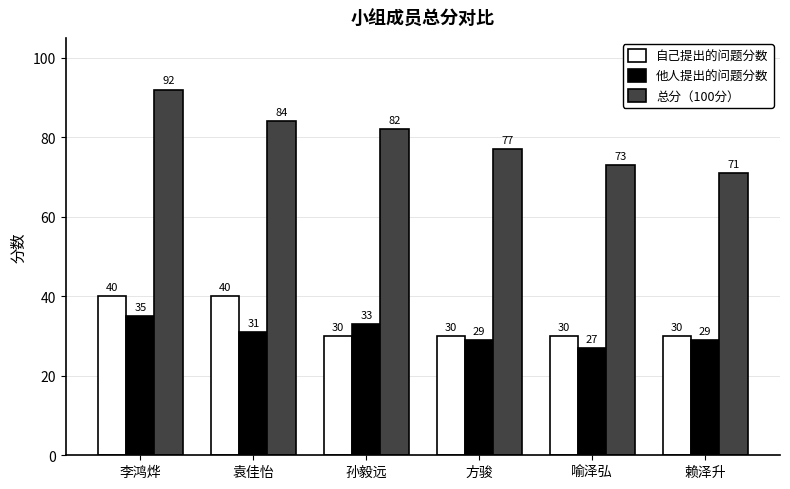

What is the lowest value of the 总分（100分） series?

71